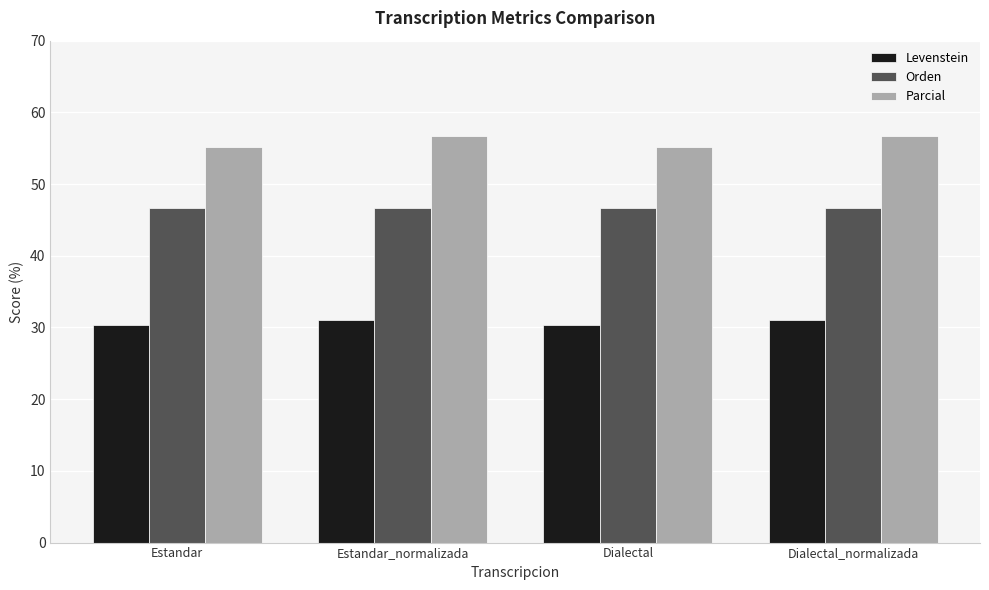

How many data points in Levenstein are above 31?

2